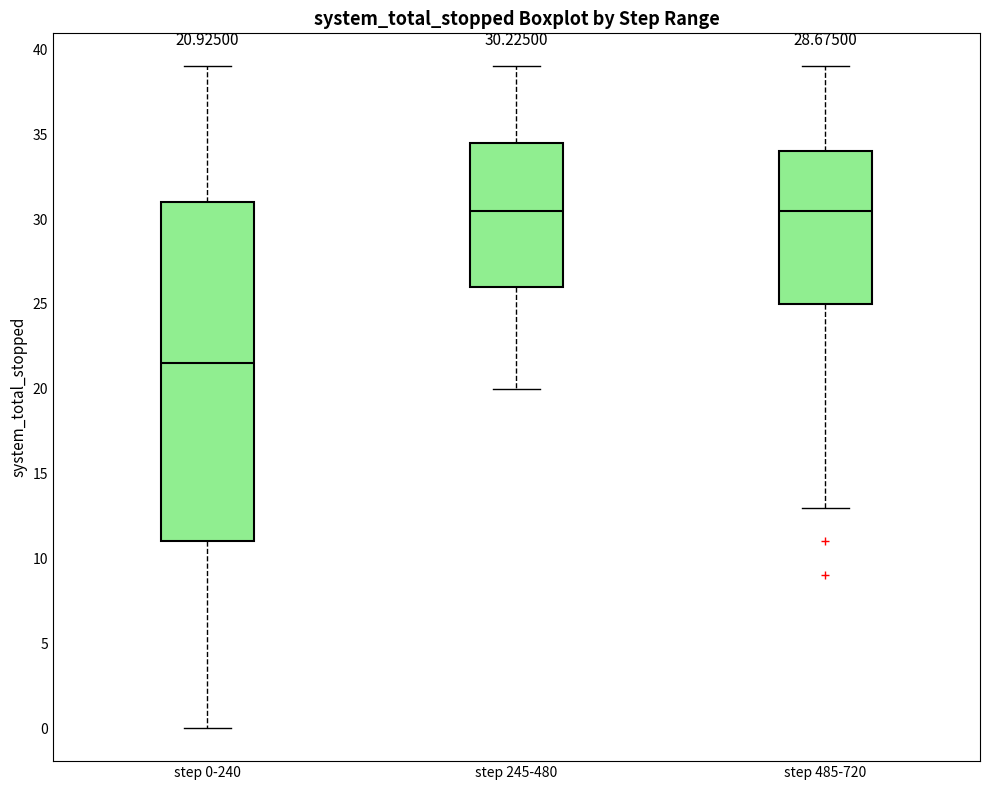

Which box has the lowest median line?

step 0-240